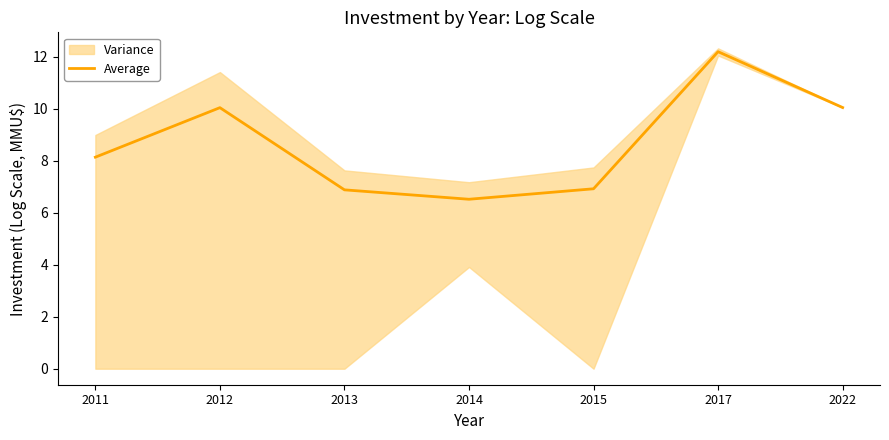

What is the change in value from 2011 to 2012?

+1.9